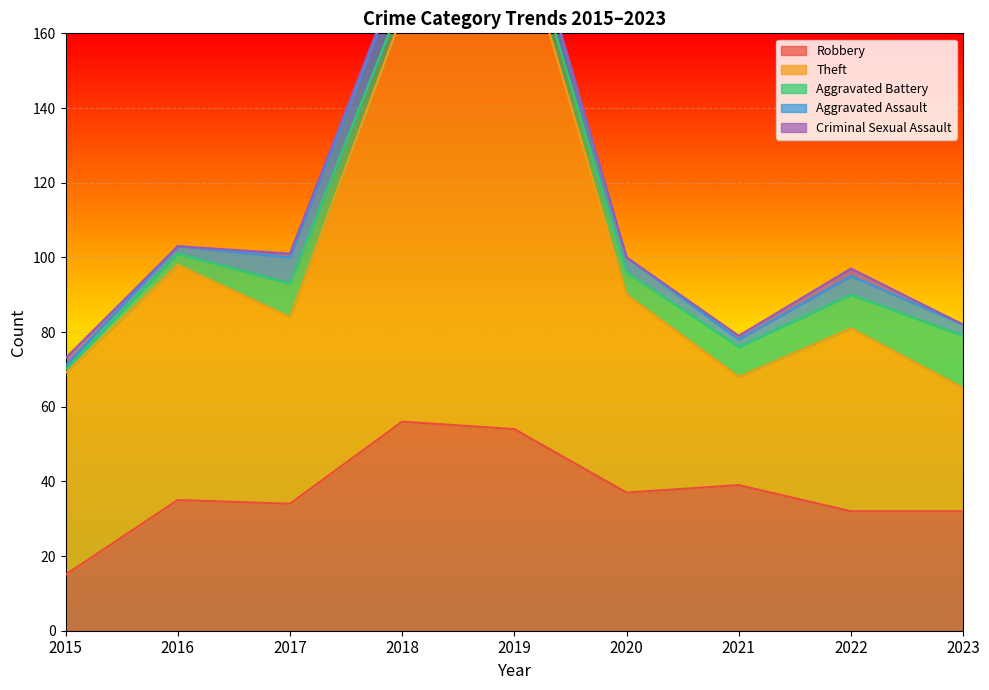

What is the value of the Theft point at the 1st from the left?

54